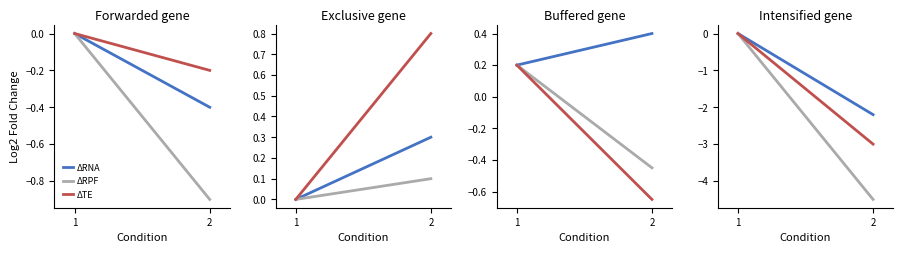

Between 1 and 2, which is larger?

1